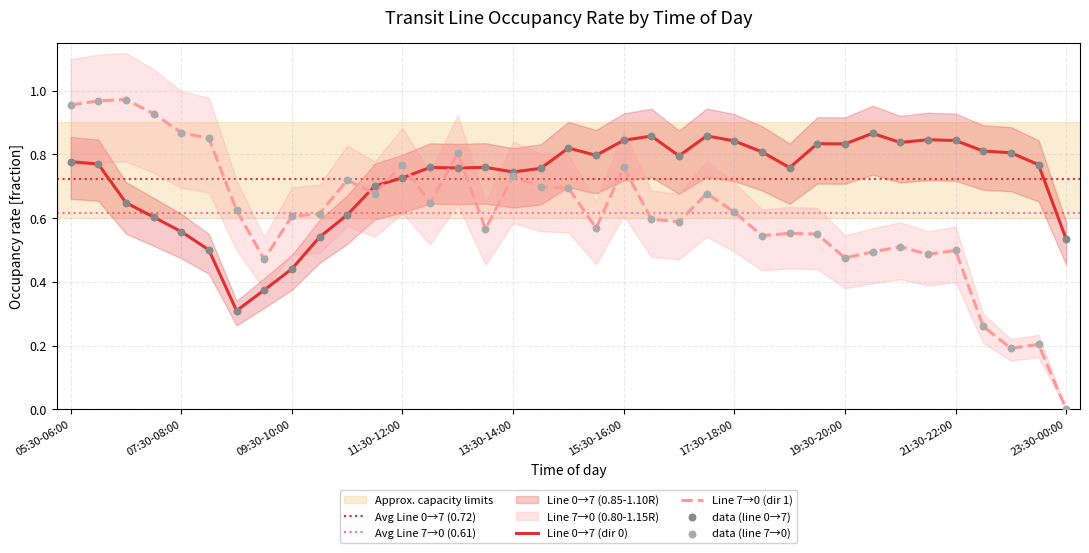

Which series has the largest total across all categories?

Line 0->7 (dir 0)